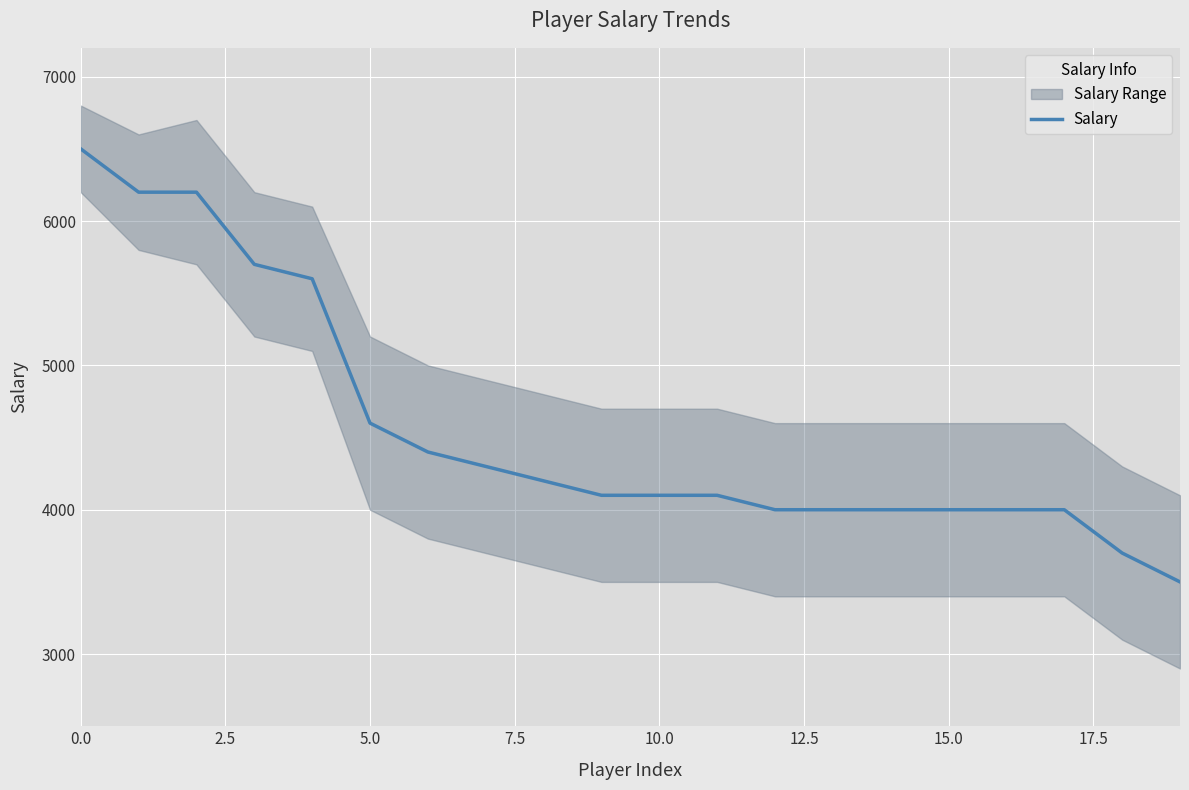

The value of Salary at 15.0 is 4000. True or false?

True